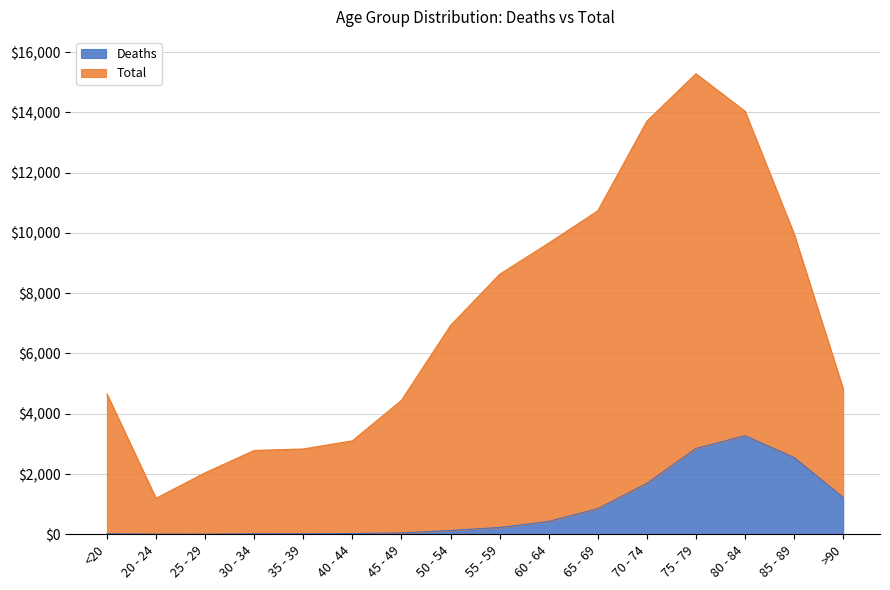

At which category does the chart reach its minimum across all series?

25 - 29